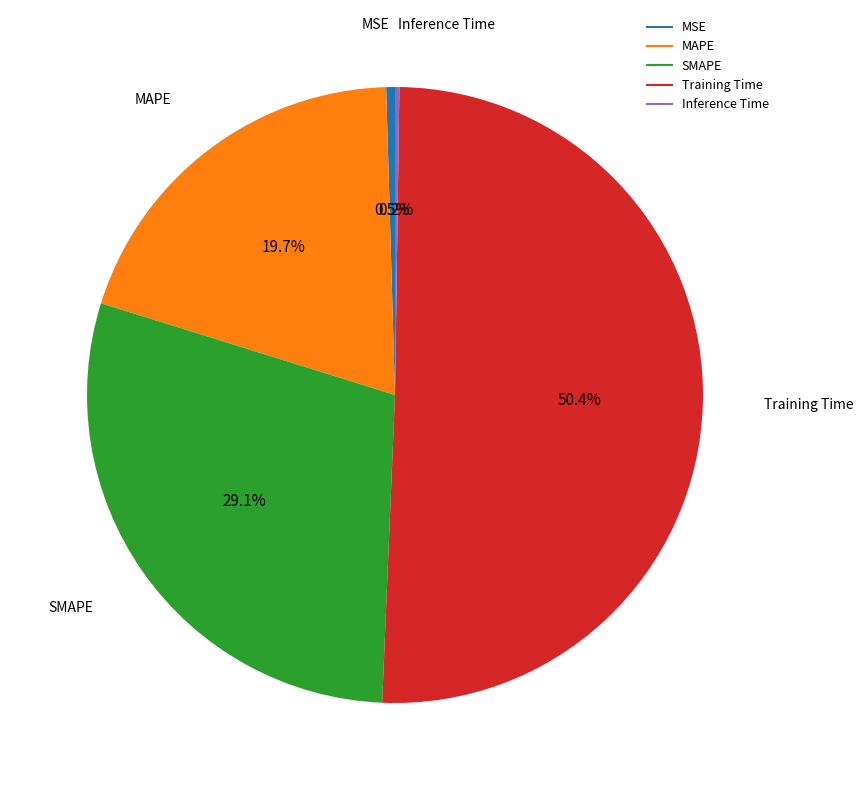

Which has a higher value, SMAPE or Training Time?

Training Time